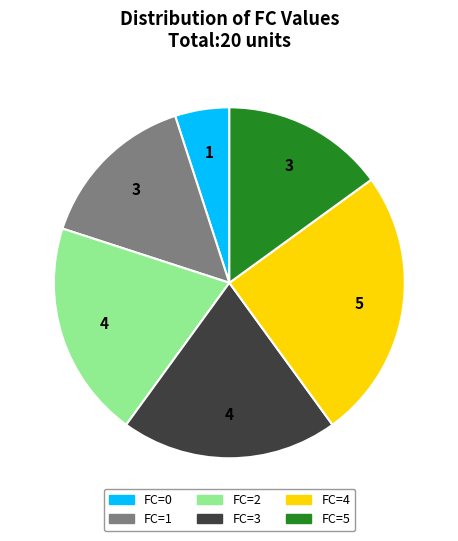

Is it true that FC=3 is 20% of the pie?

True